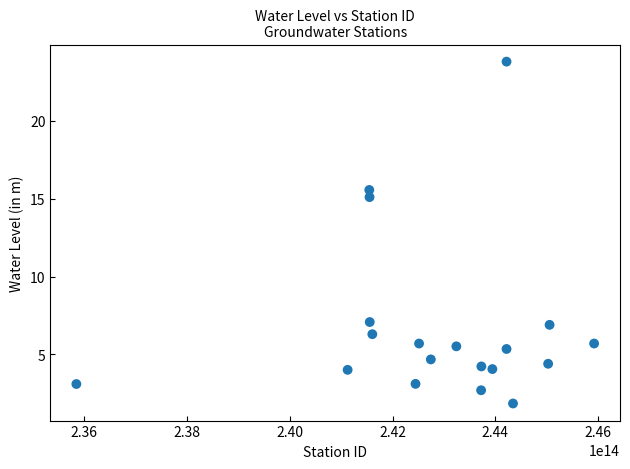

What Y value in the scatter plot is closest to 12?

15.1